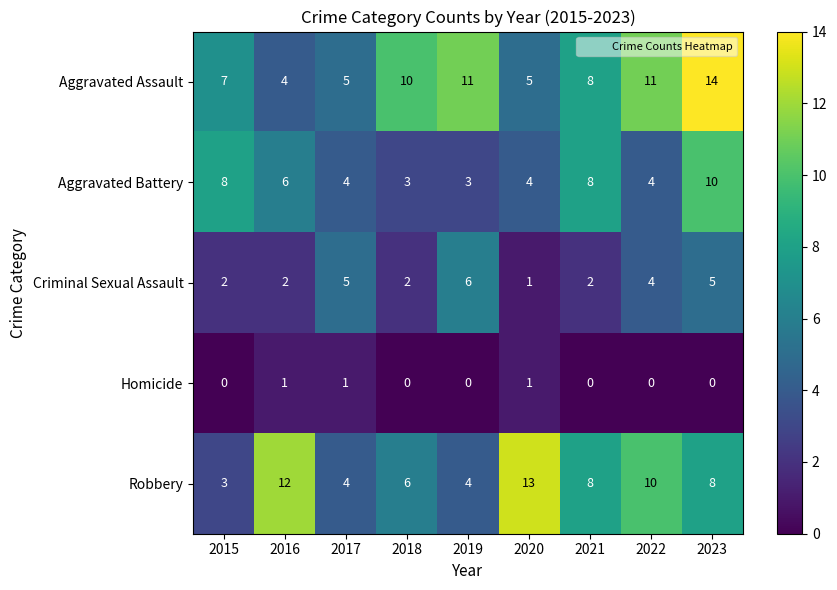

The Aggravated Battery series shows 4 at 2020. True or false?

True